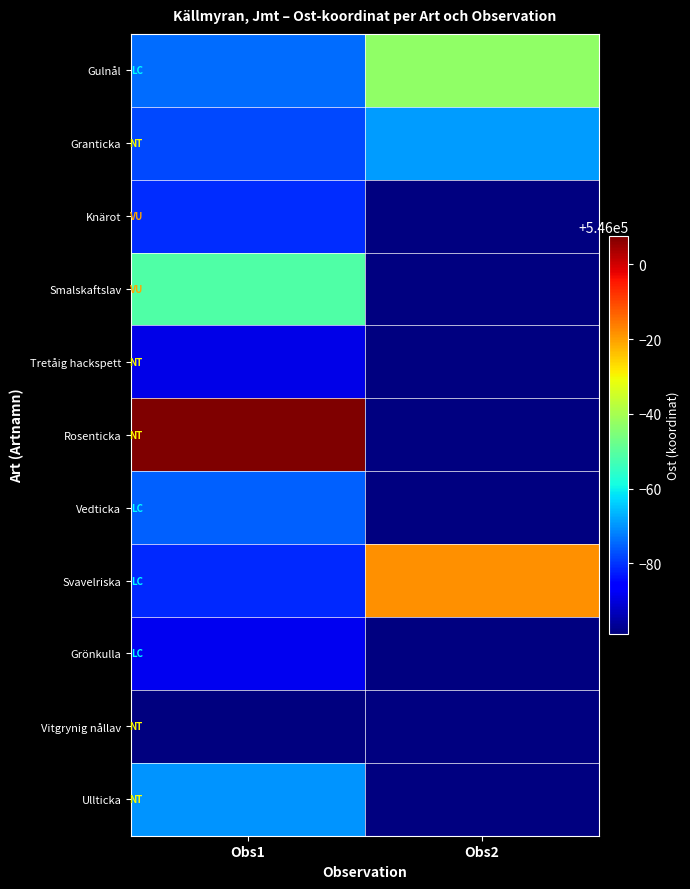

At how many categories does at least one series exceed 545971?

2